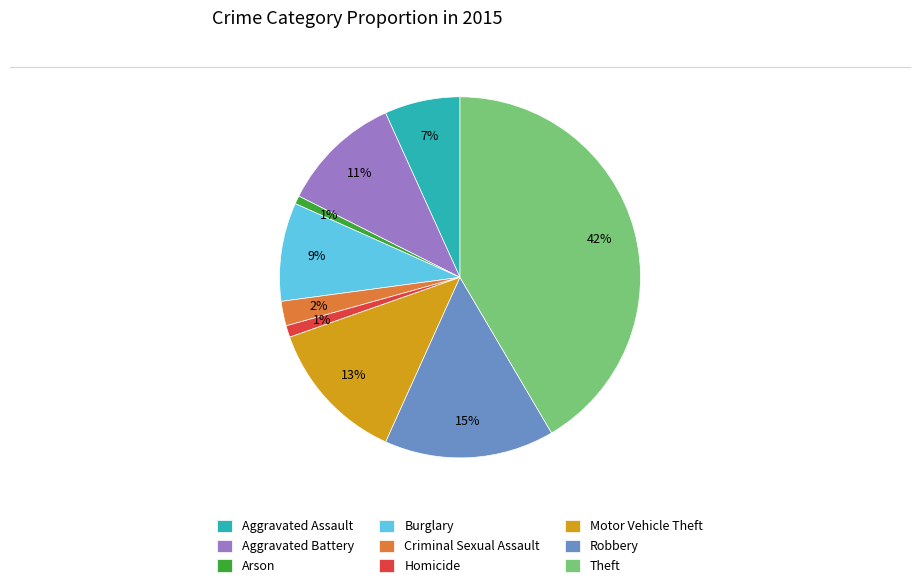

To the nearest percent, what is the average slice percentage?

11%